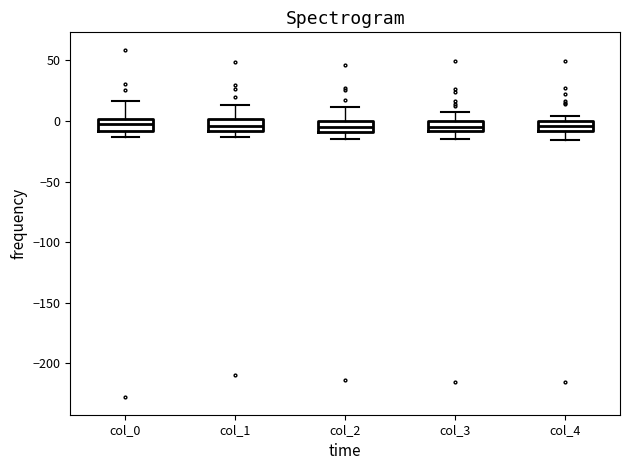

Reading left to right, transcribe this box plot: for each box, give where its median line is, the range the box spans, and where its two whiskers end, as read against the y-axis. The values are not printed on the chart, so give them approximately, as read against the axis.

col_0: median -5, box -10 to 0, whiskers -15 to 15
col_1: median -5, box -10 to 0, whiskers -15 to 15
col_2: median -5, box -10 to 0, whiskers -15 to 10
col_3: median -5, box -10 to 0, whiskers -15 to 5
col_4: median -5, box -10 to 0, whiskers -15 to 5